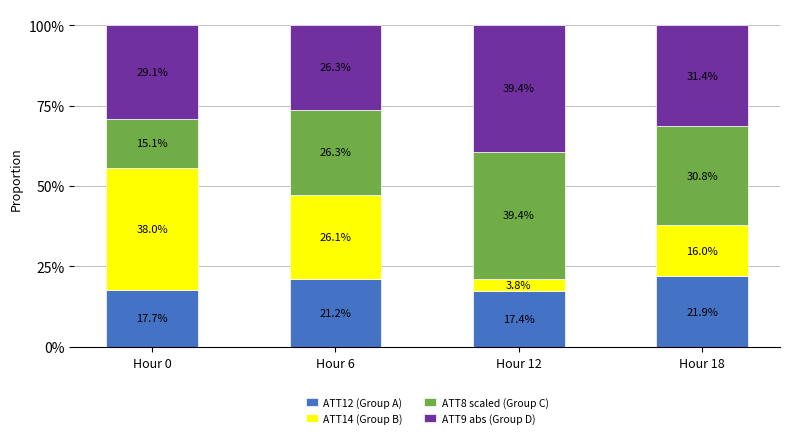

What is the minimum value for ATT12 (Group A)?

17.4